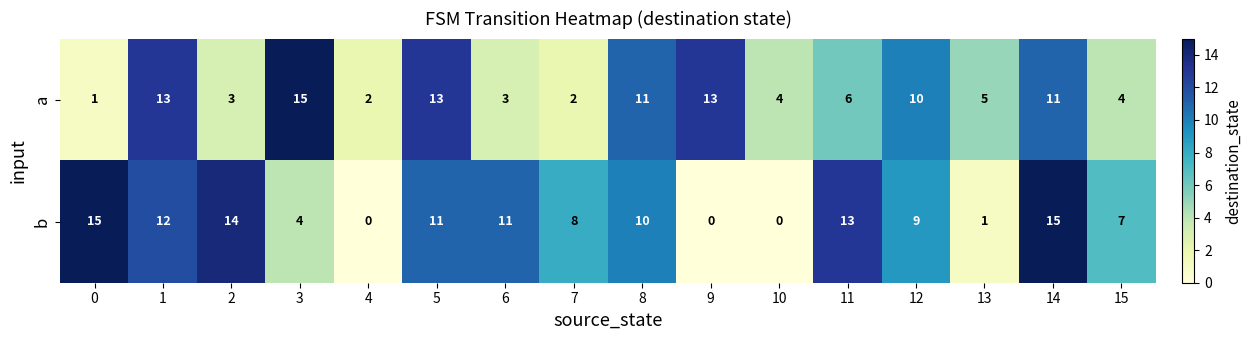

What is the sum of the b values at 11 and 3?

17